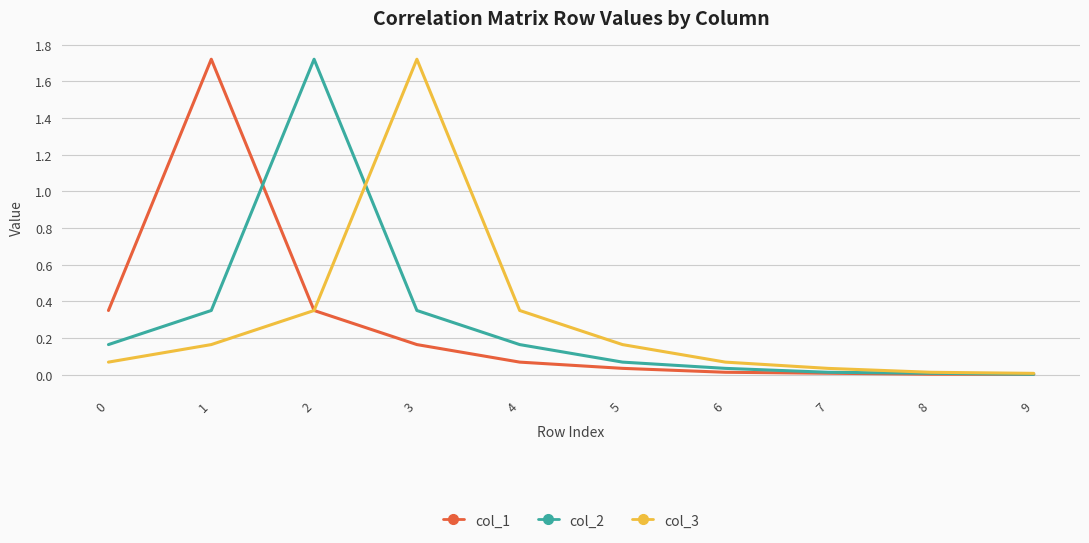

In col_3, how many points are higher than both neighbors (excluding endpoints)?

1